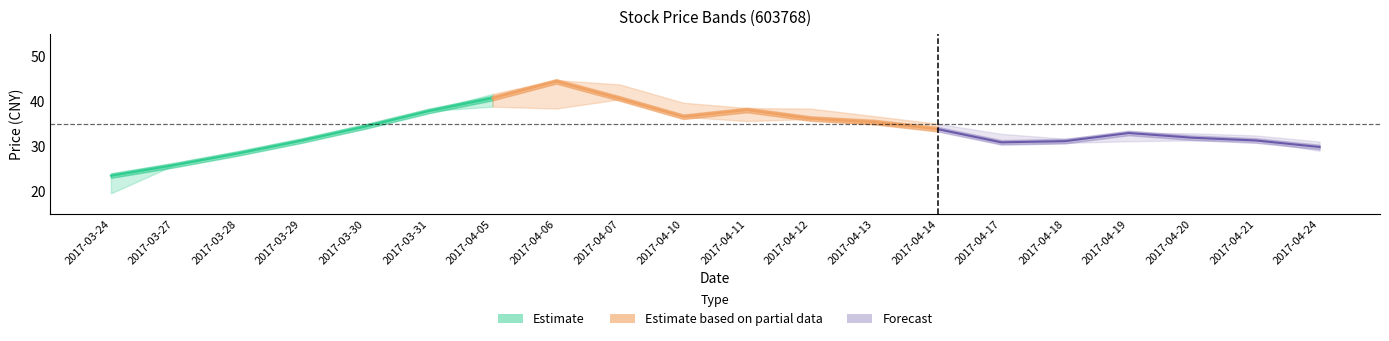

How many data points in high are less than 34?

10